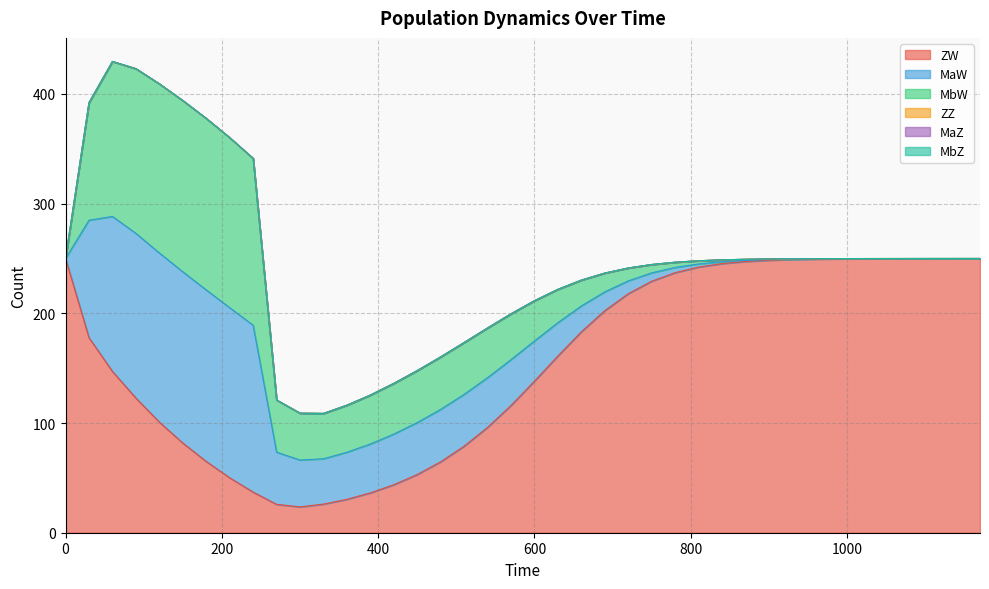

Does the chart have visible grid lines?

Yes